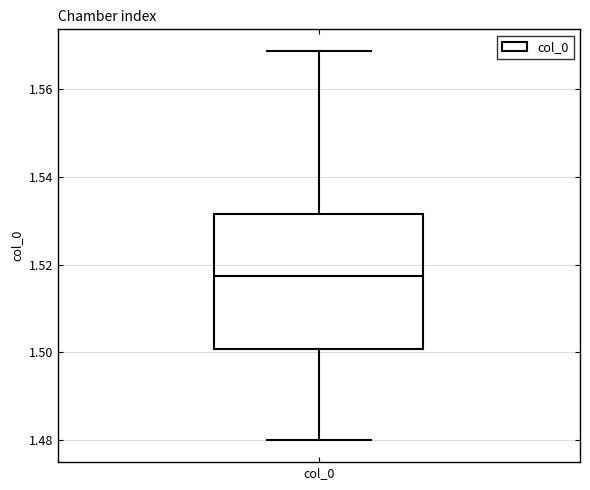

Read this box plot against the y-axis: the position of the median line, the range covered by the box, and the ends of both whiskers. The values are not printed on the chart, so give them approximately, as read against the axis.

median 1.518, box 1.500 to 1.532, whiskers 1.480 to 1.568